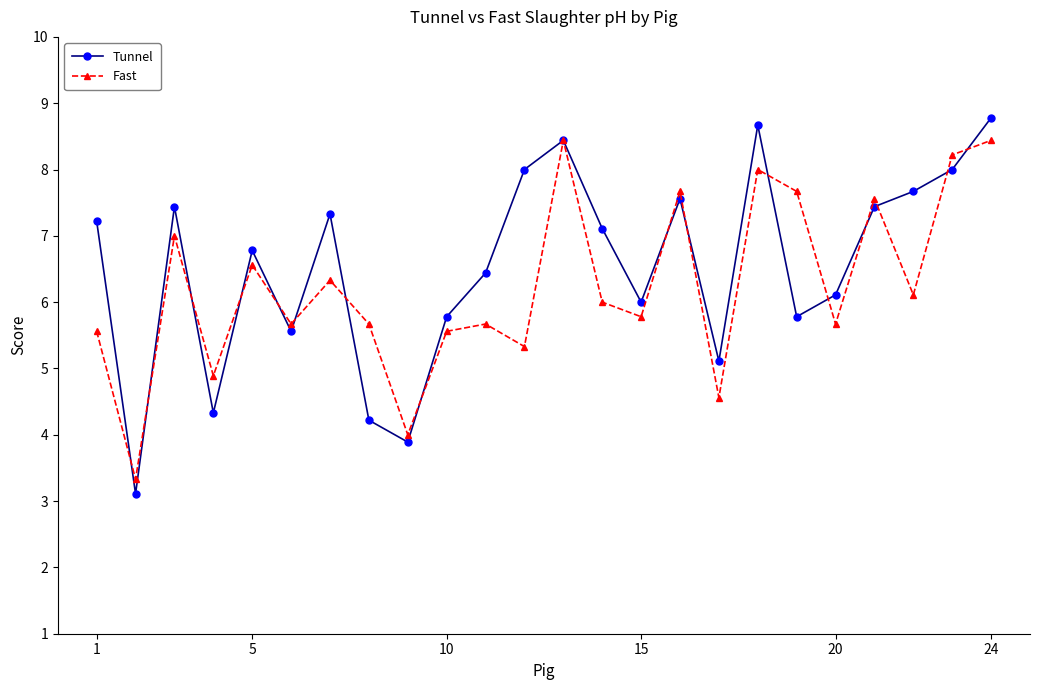

What is the smallest value displayed?

3.1